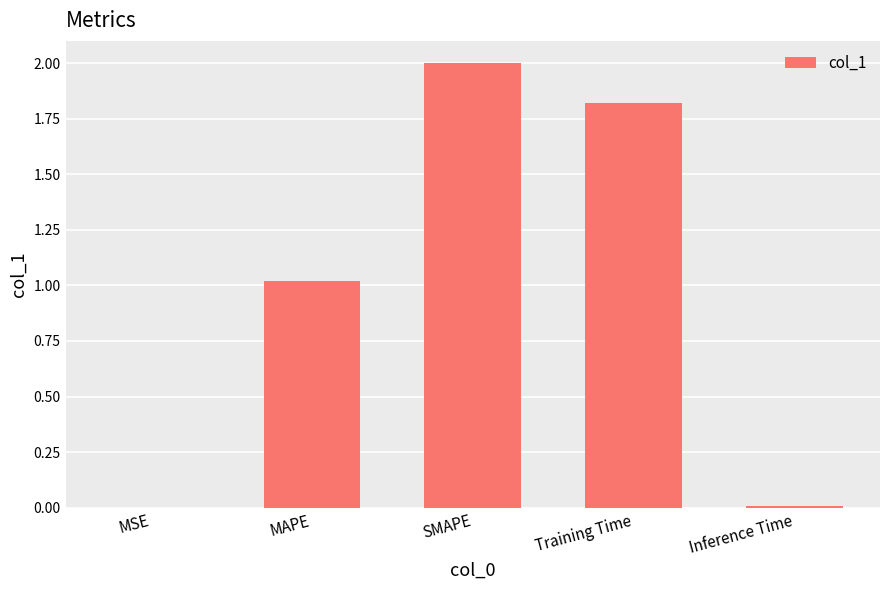

What is the approximate value at Training Time?

1.8